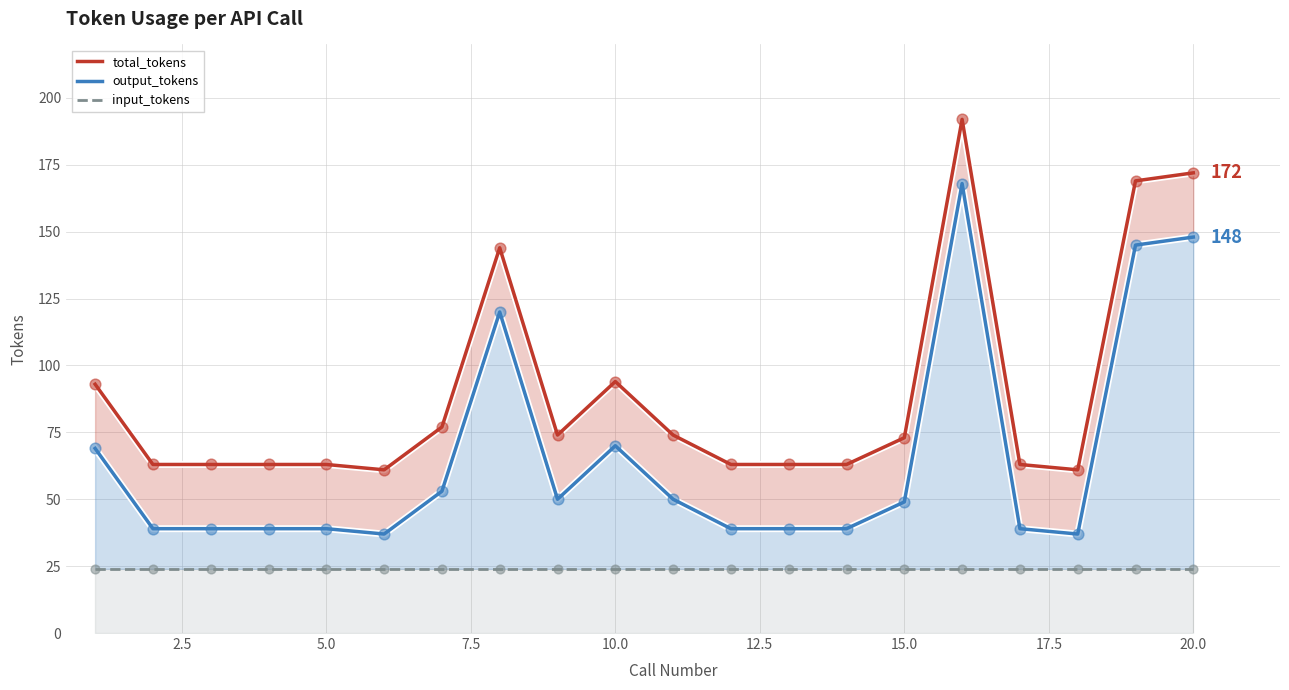

Which series contains the lowest Y value?

input_tokens